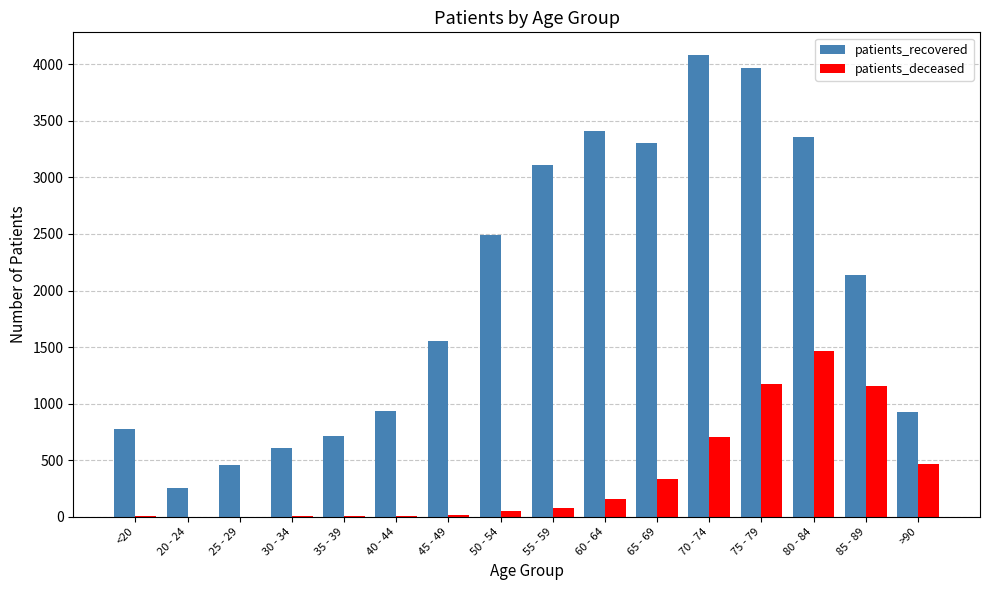

What is the sum of all patients_deceased values?

5641